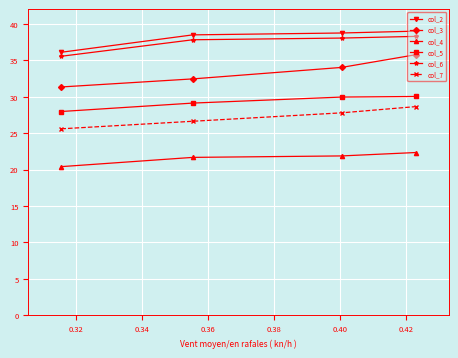

True or false: col_5 and col_2 cross at least once.

False